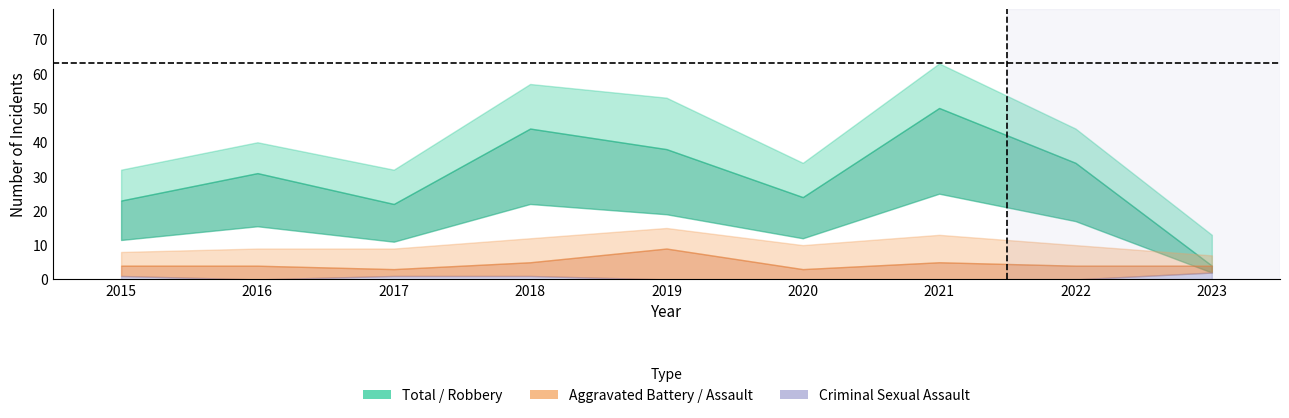

The value of Aggravated Battery at 2017 is 6. True or false?

True